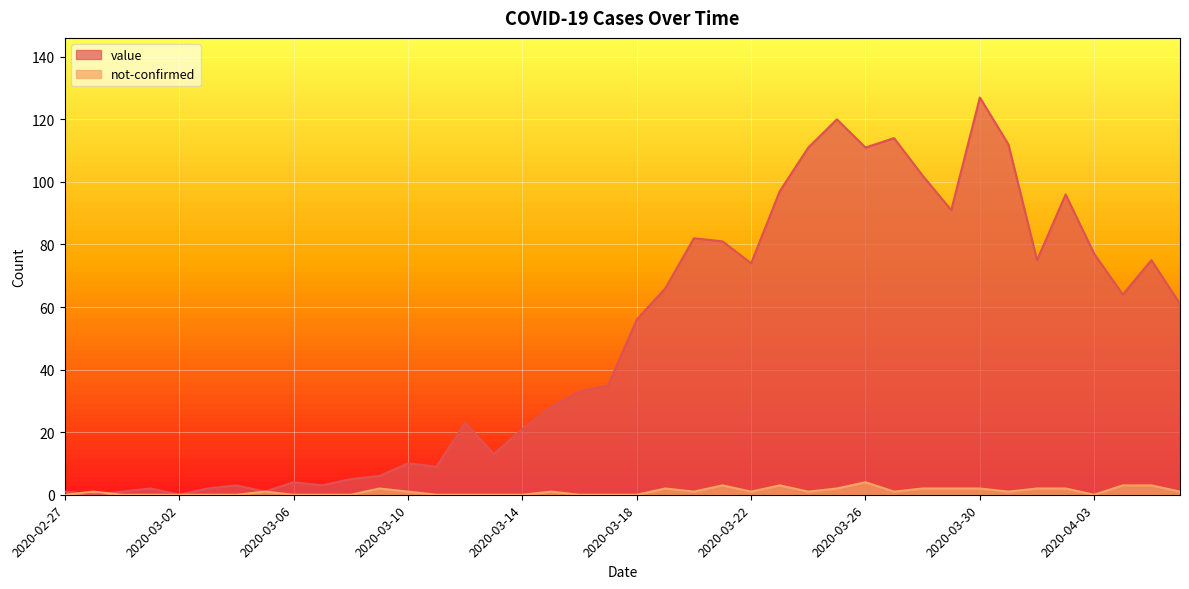

Reading left to right, extract all data points from this chart.

value: 1	0	1	2	0	2	3	1	4	3	5	6	10	9	23	13	21	28	33	35	56	66	82	81	74	97	111	120	111	114	102	91	127	112	75	96	77	64	75	61
not-confirmed: 0	1	0	0	0	0	0	1	0	0	0	2	1	0	0	0	0	1	0	0	0	2	1	3	1	3	1	2	4	1	2	2	2	1	2	2	0	3	3	1